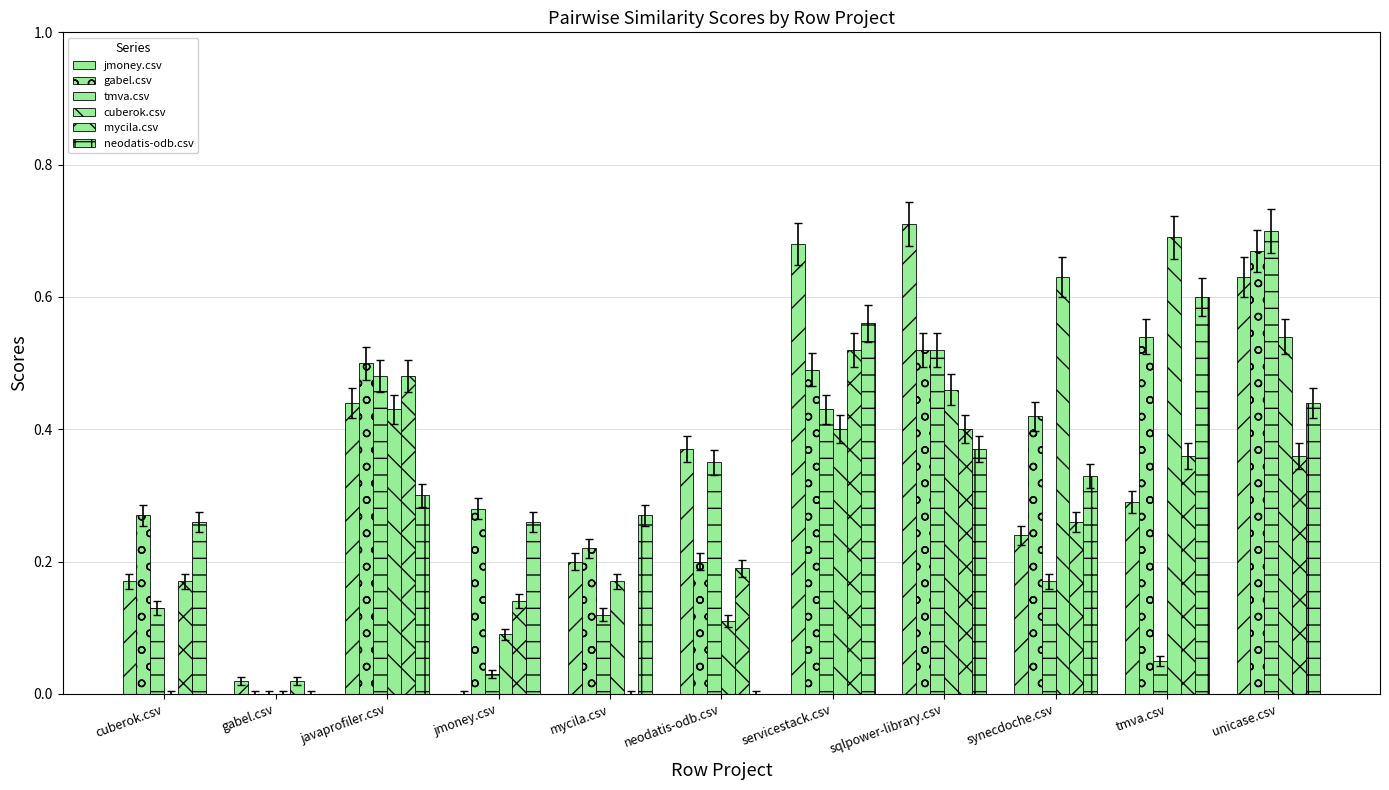

Are the bars horizontal?

No